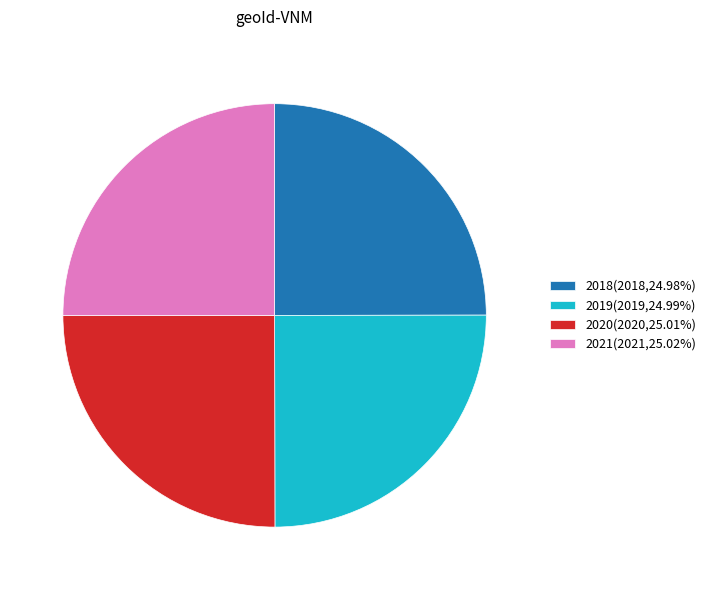

Count the number of slices in the pie.

4